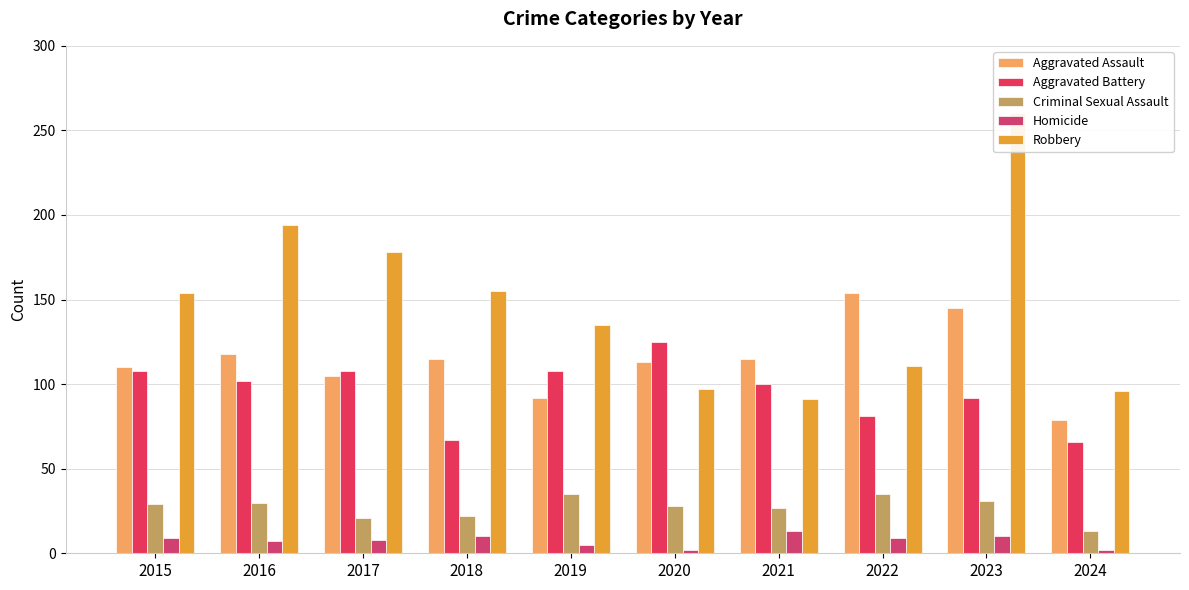

What is the total value across all series at 2024?

256